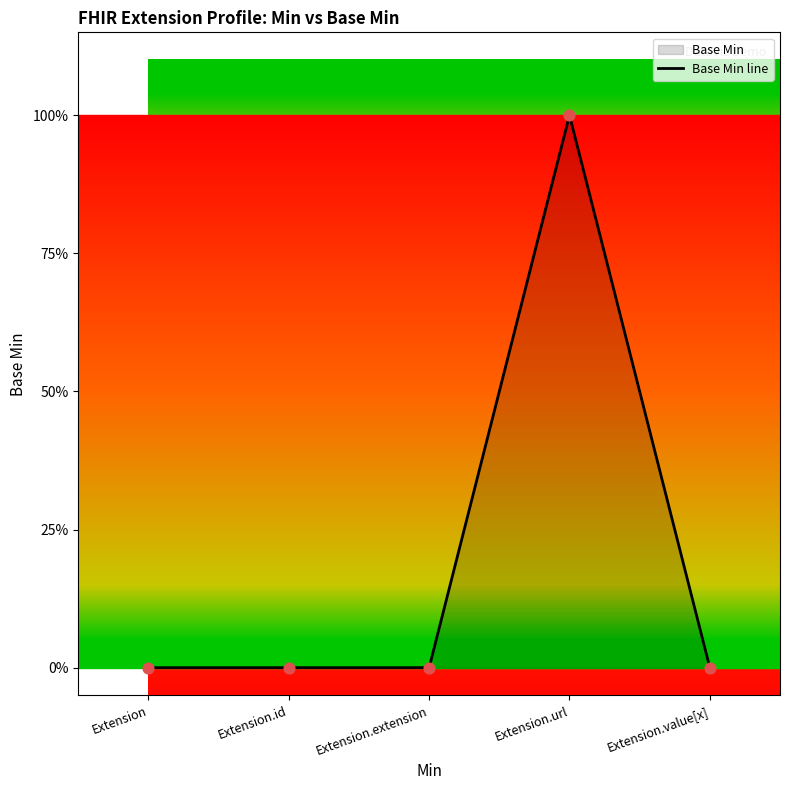

Between Extension.url and Extension.id, which is larger?

Extension.url